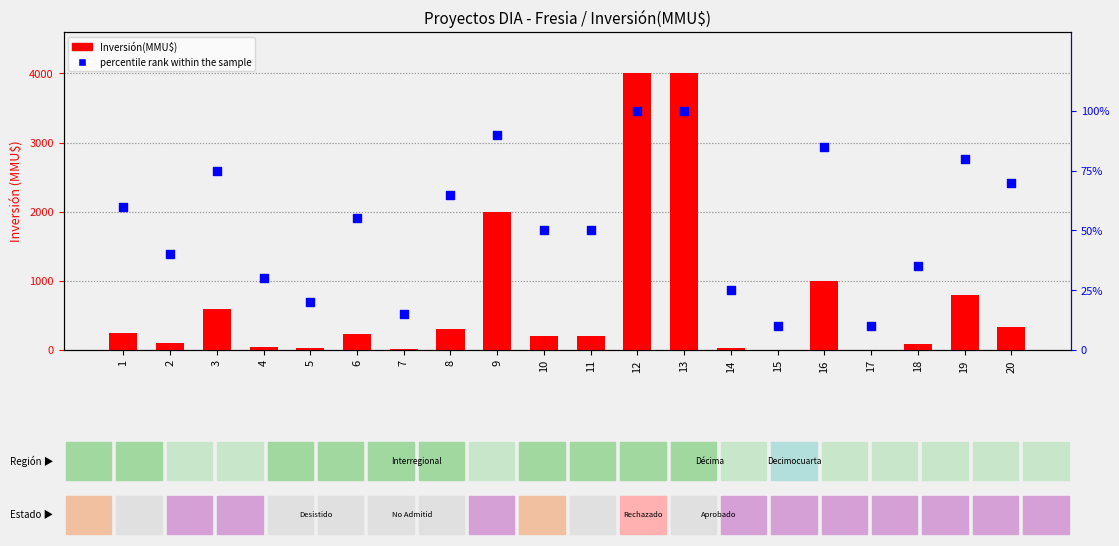

Which series reaches the minimum Y coordinate?

Inversión(MMU$)